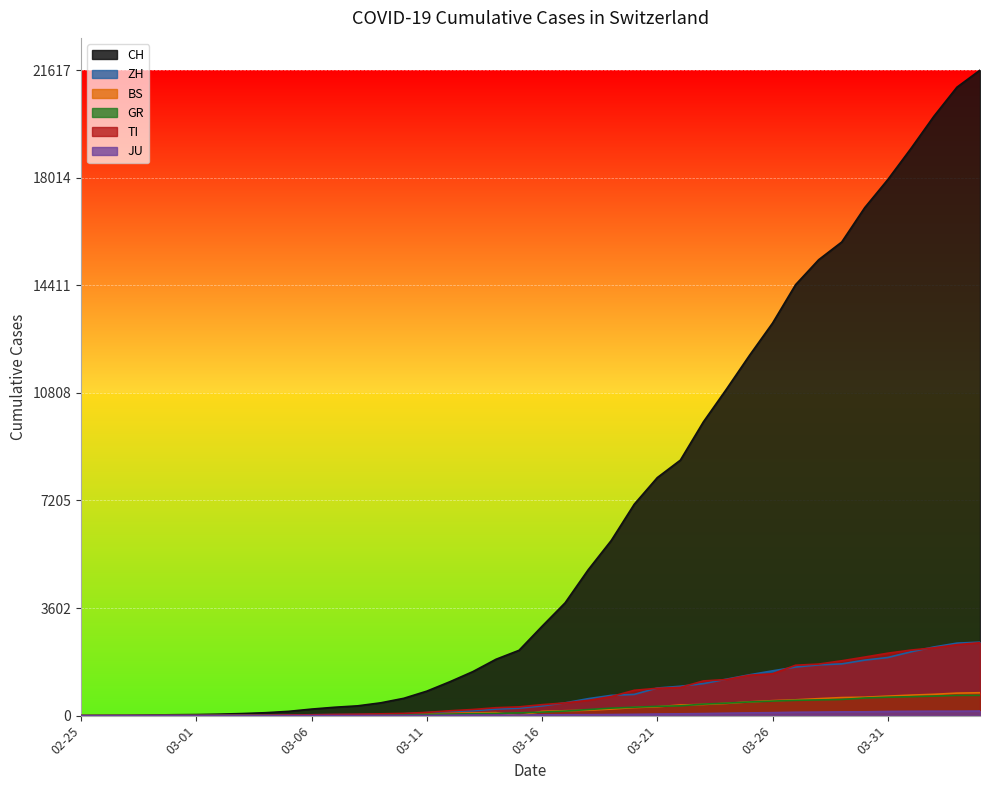

Is the value of TI at 2020-03-24 greater than the value of JU at 2020-03-18?

Yes